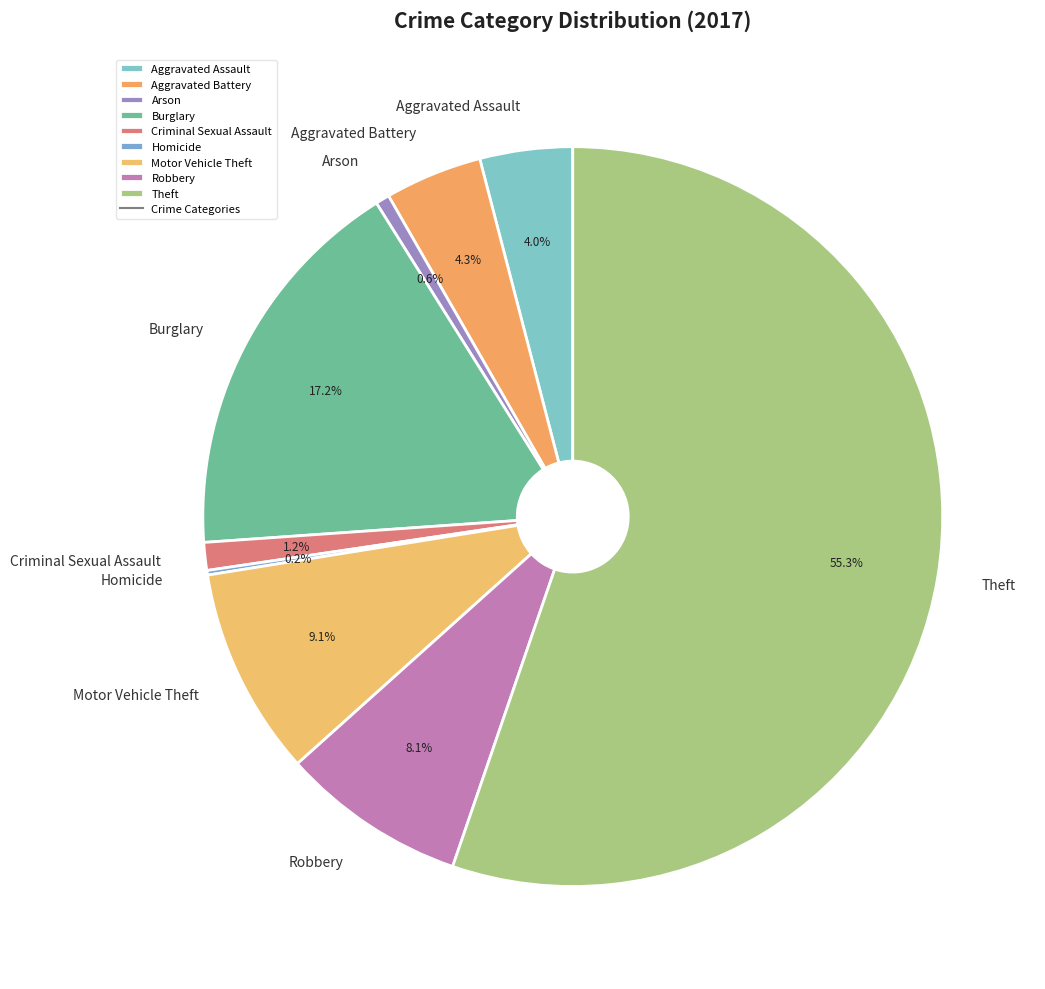

Is Criminal Sexual Assault the majority of the pie?

No